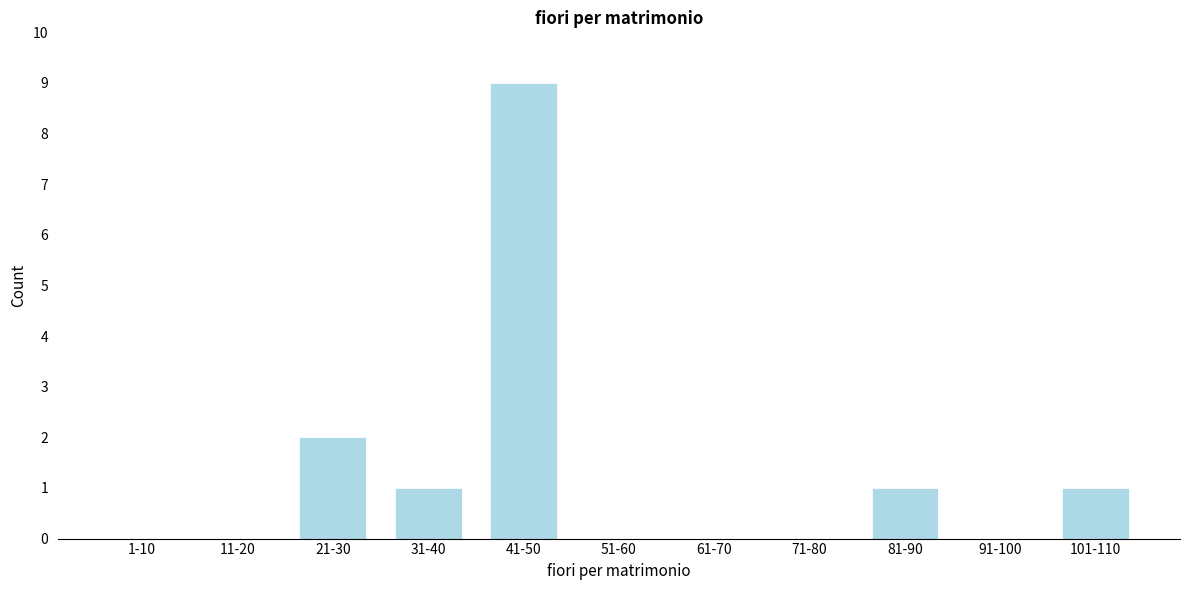

Reading right to left, transcribe all the data shown in this chart.

101-110=1	91-100=0	81-90=1	71-80=0	61-70=0	51-60=0	41-50=9	31-40=1	21-30=2	11-20=0	1-10=0